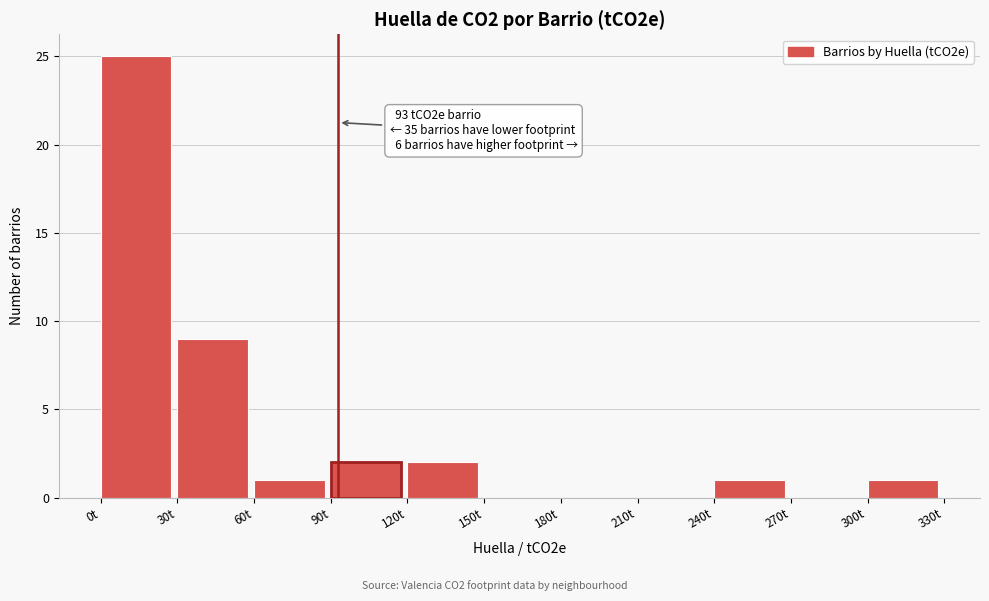

Which range on the x-axis has the tallest bar?

0 to 30